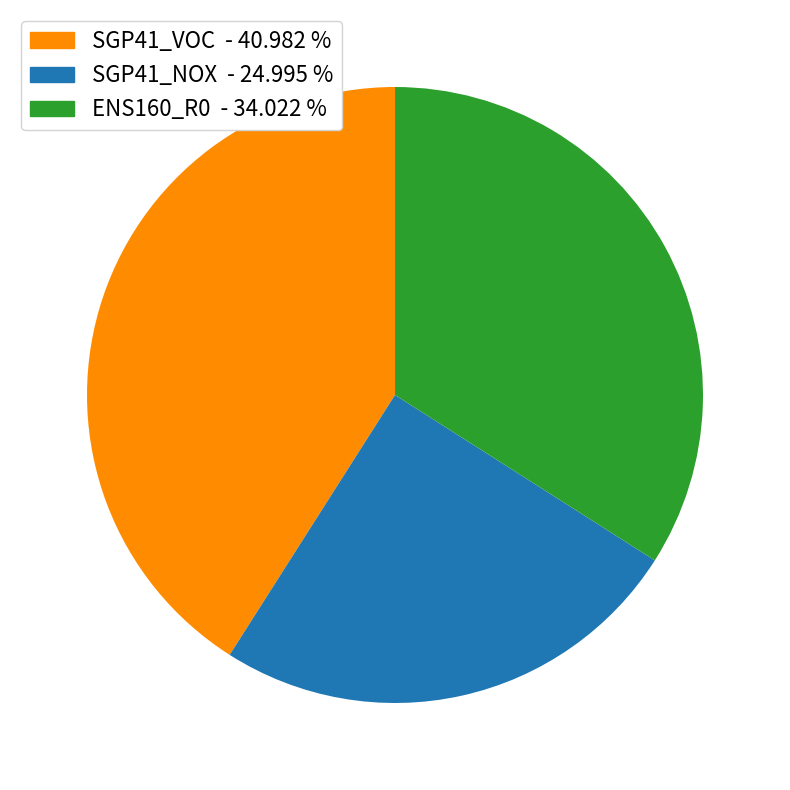

What is the largest slice in the pie chart?

SGP41_VOC - 40.982 %